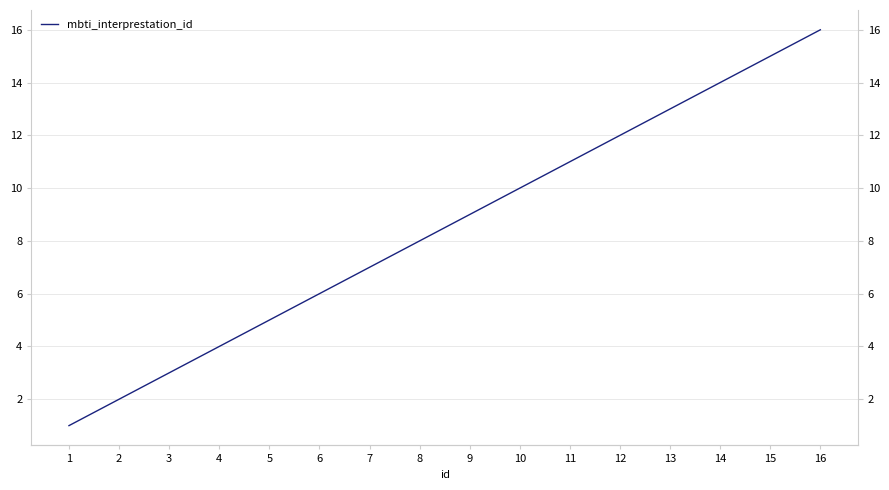

Where does the data first go above 9?

10